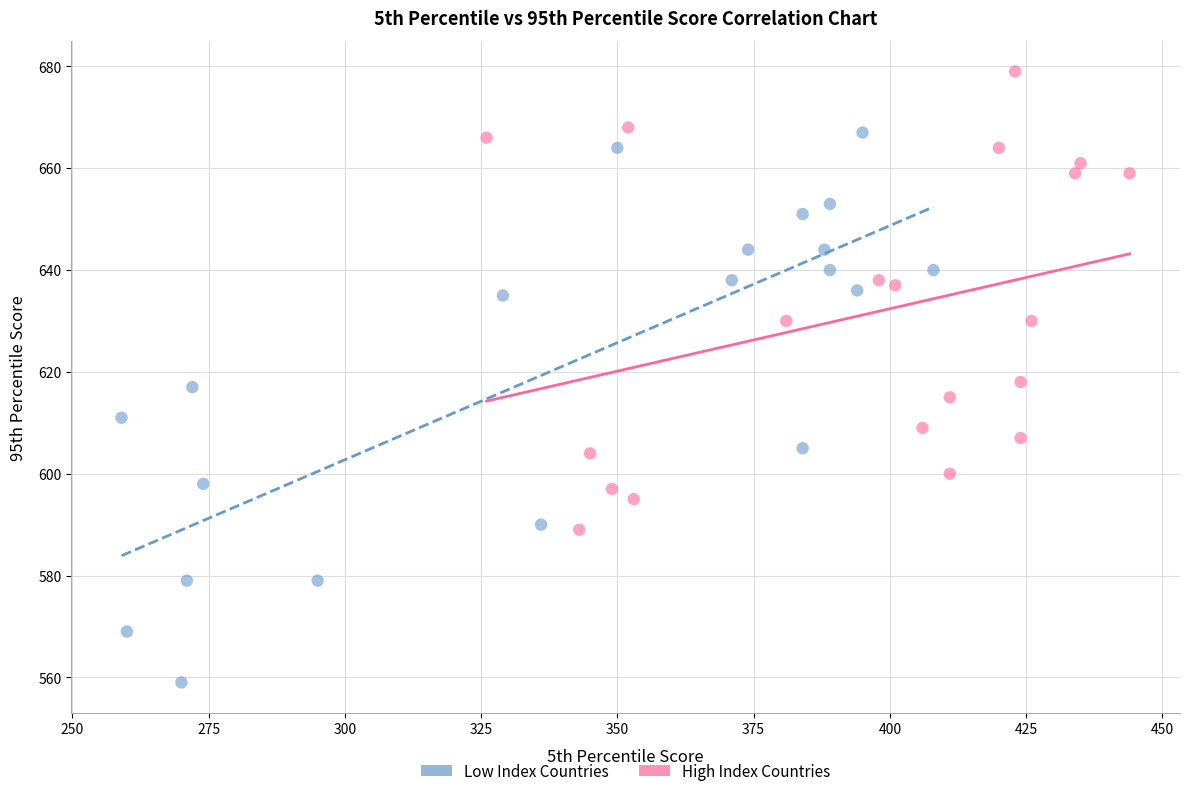

Which series has the widest spread of Y values?

Low Index Countries